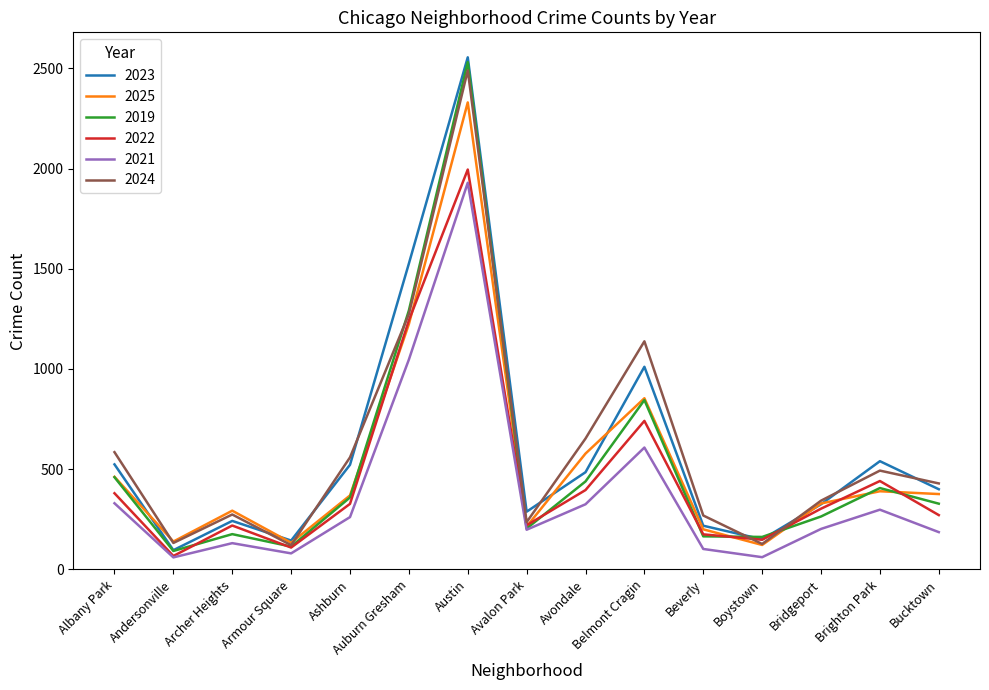

The 2019 series shows 359 at Ashburn. True or false?

True